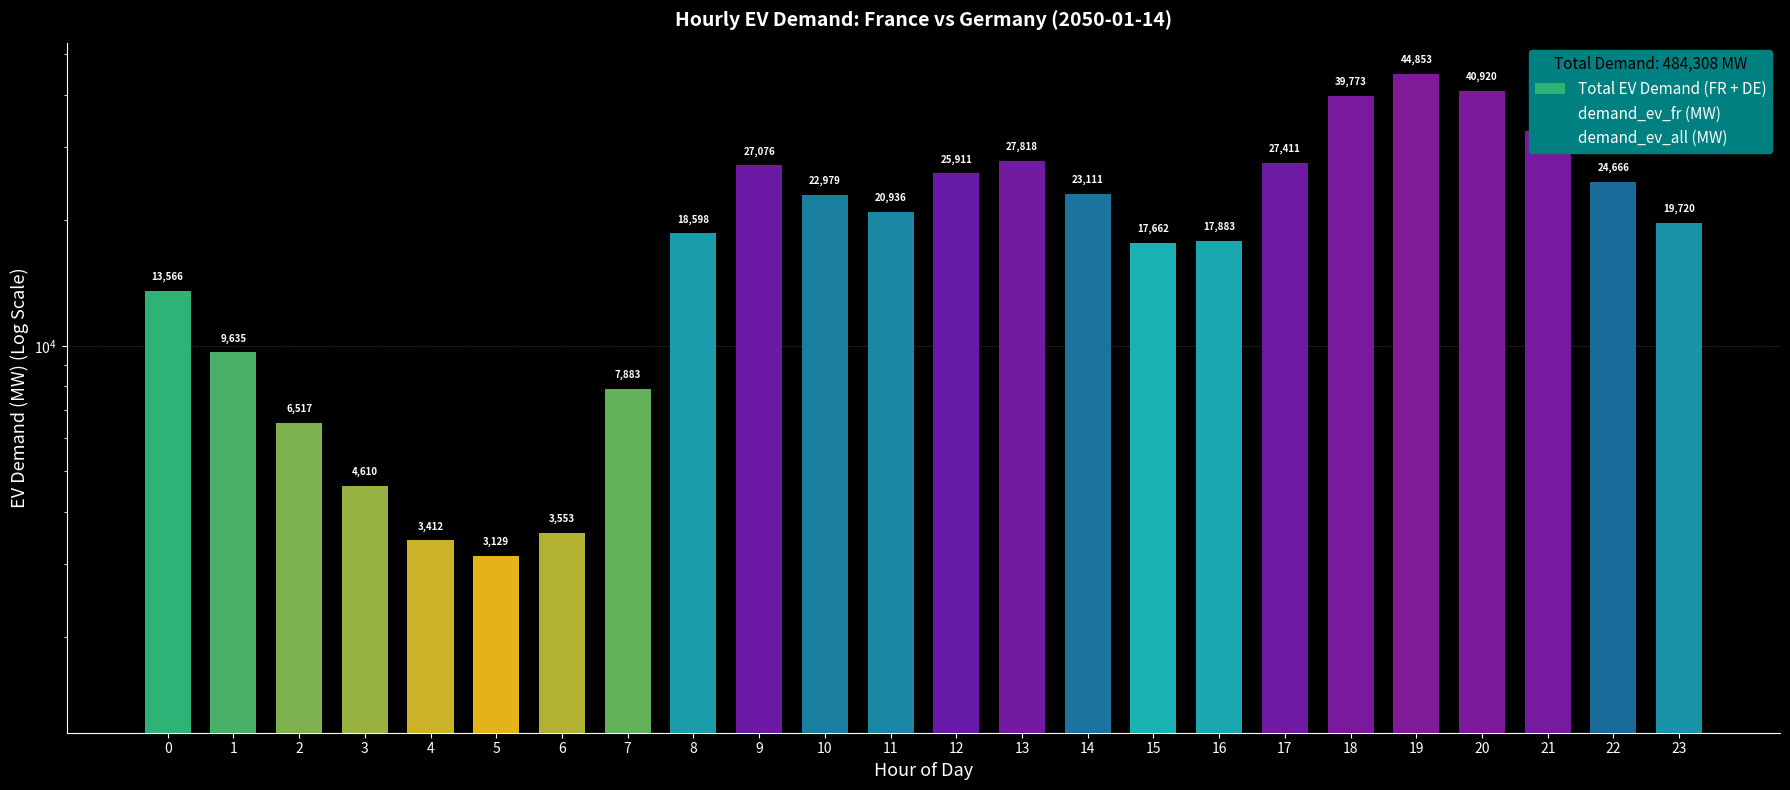

Rank the series by their average value, from highest to lowest.

Total EV Demand (FR + DE), demand_ev_all (MW), demand_ev_fr (MW)